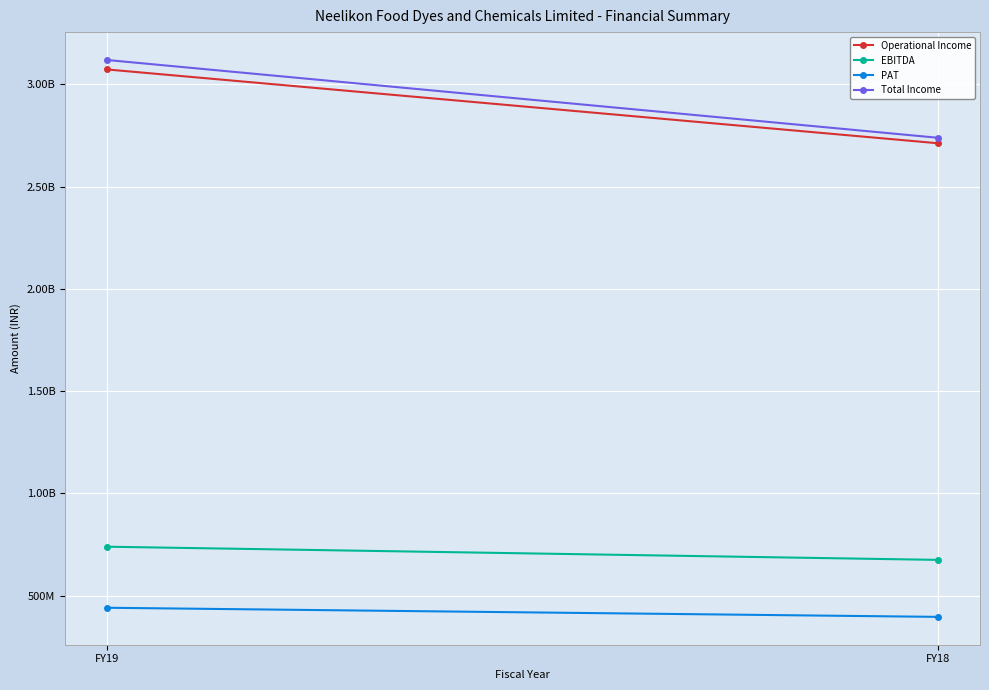

Which has a higher value, FY18 or FY19?

FY19